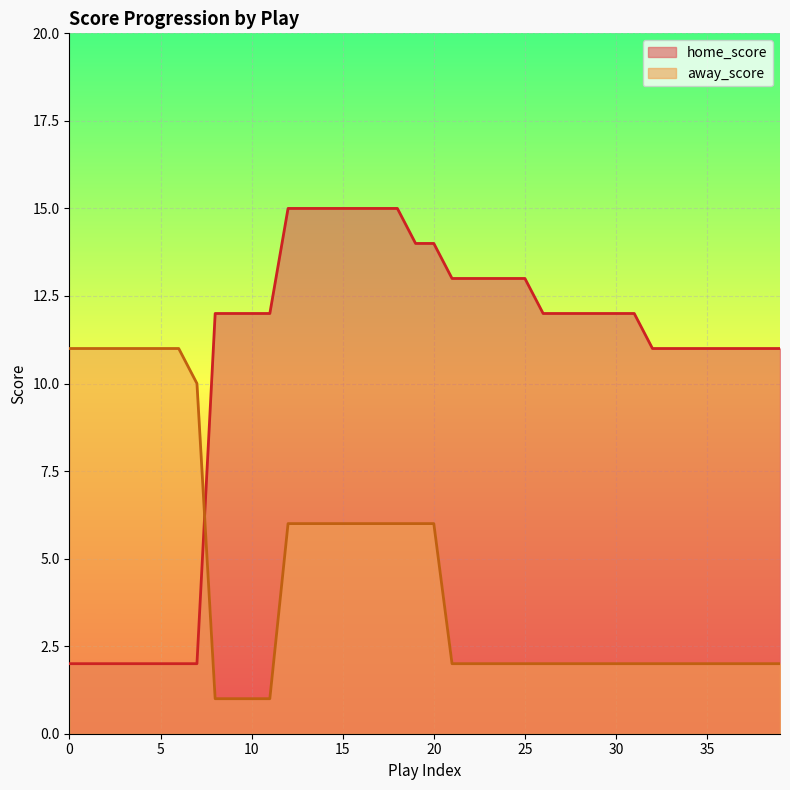

What is the smallest value displayed?

1